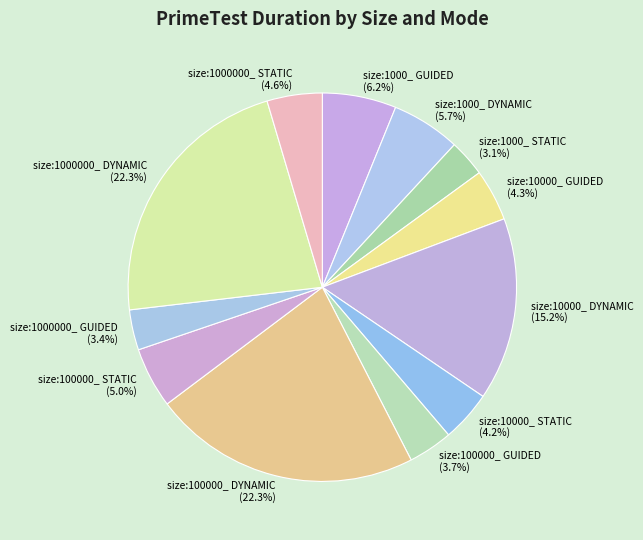

Is there a majority slice in this chart?

No